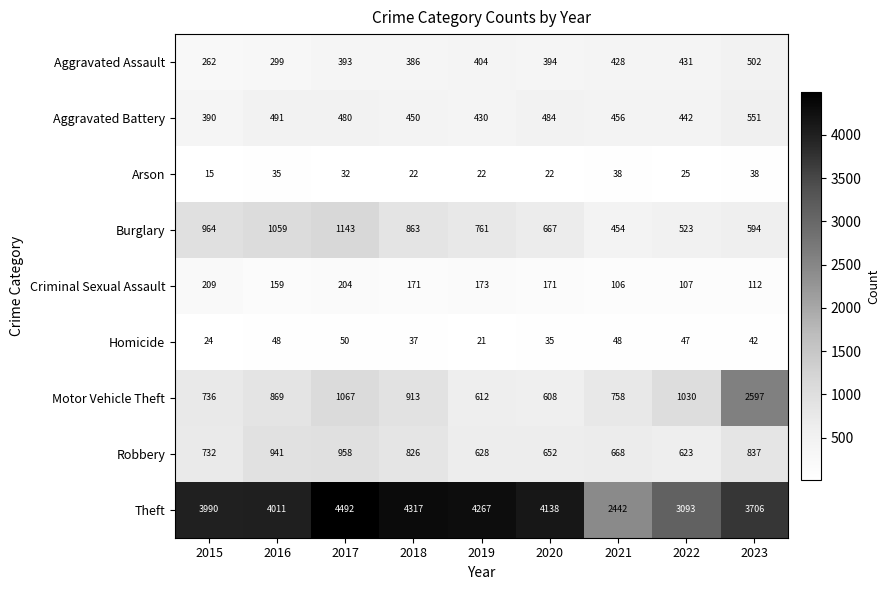

List the series in order of their peak value, highest first.

Theft, Motor Vehicle Theft, Burglary, Robbery, Aggravated Battery, Aggravated Assault, Criminal Sexual Assault, Homicide, Arson